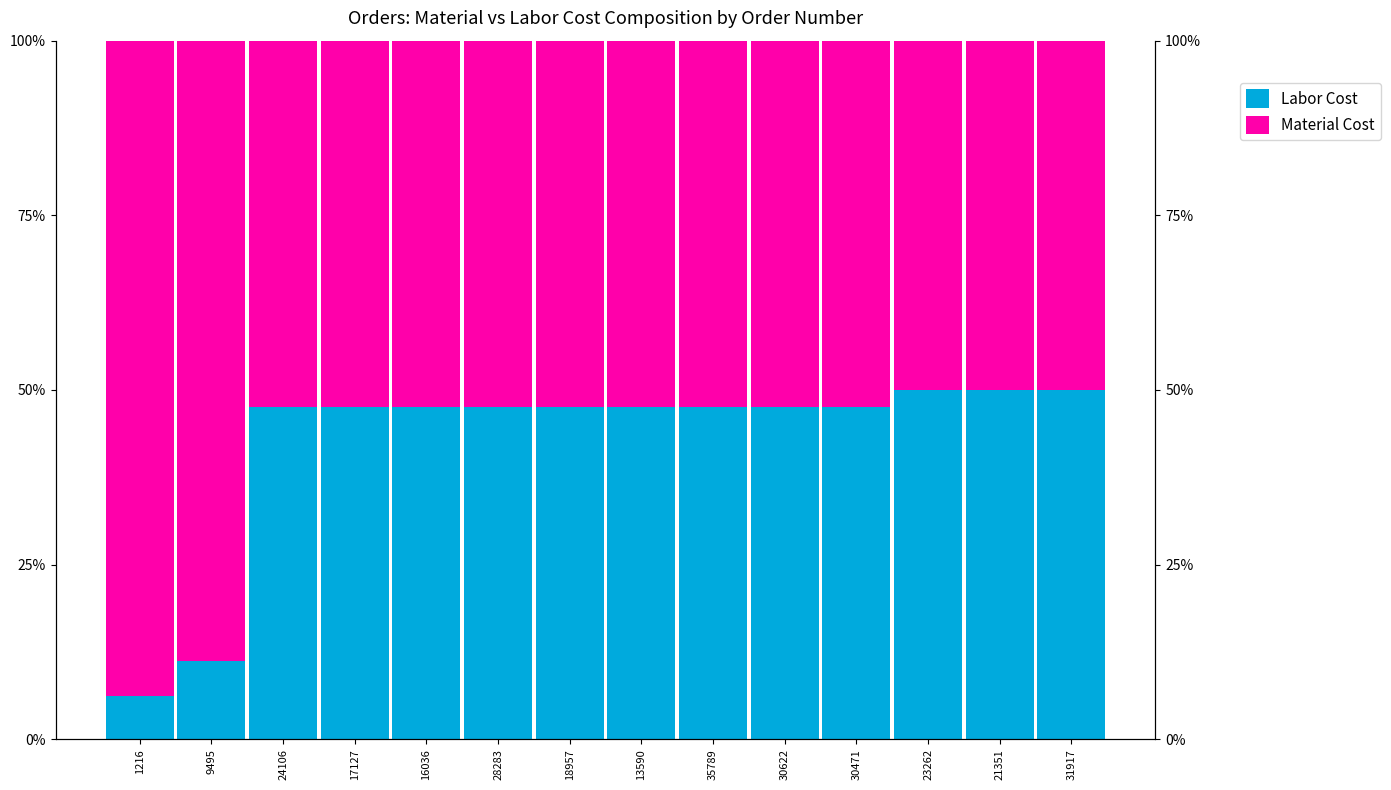

How many bars are there in each group?

2